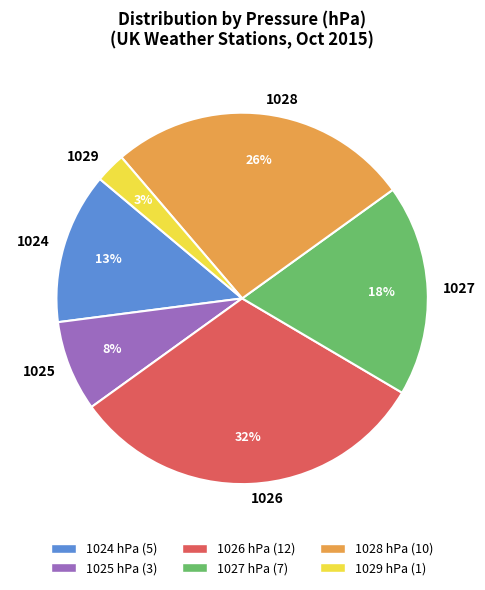

Which category has the biggest portion of the pie?

1026